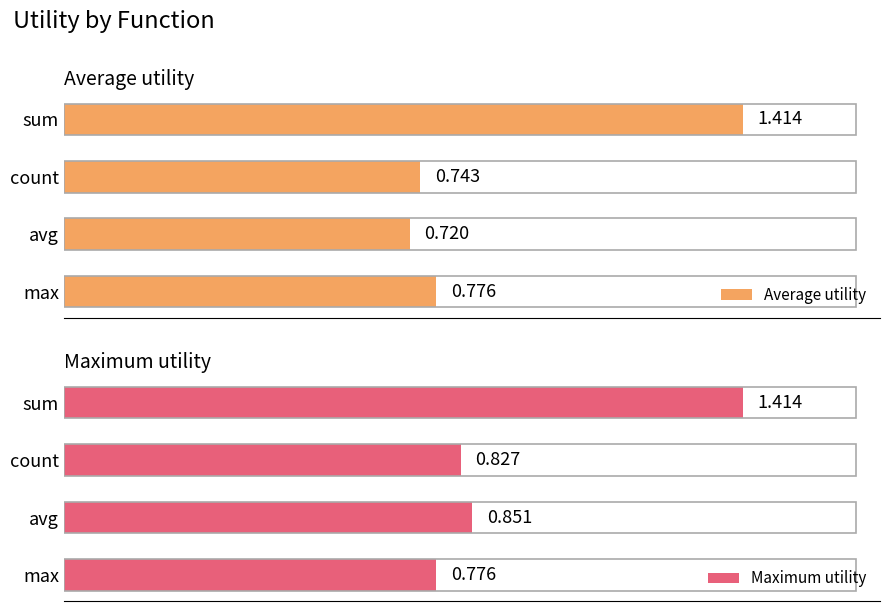

At which label is Maximum utility closest to 1?

avg